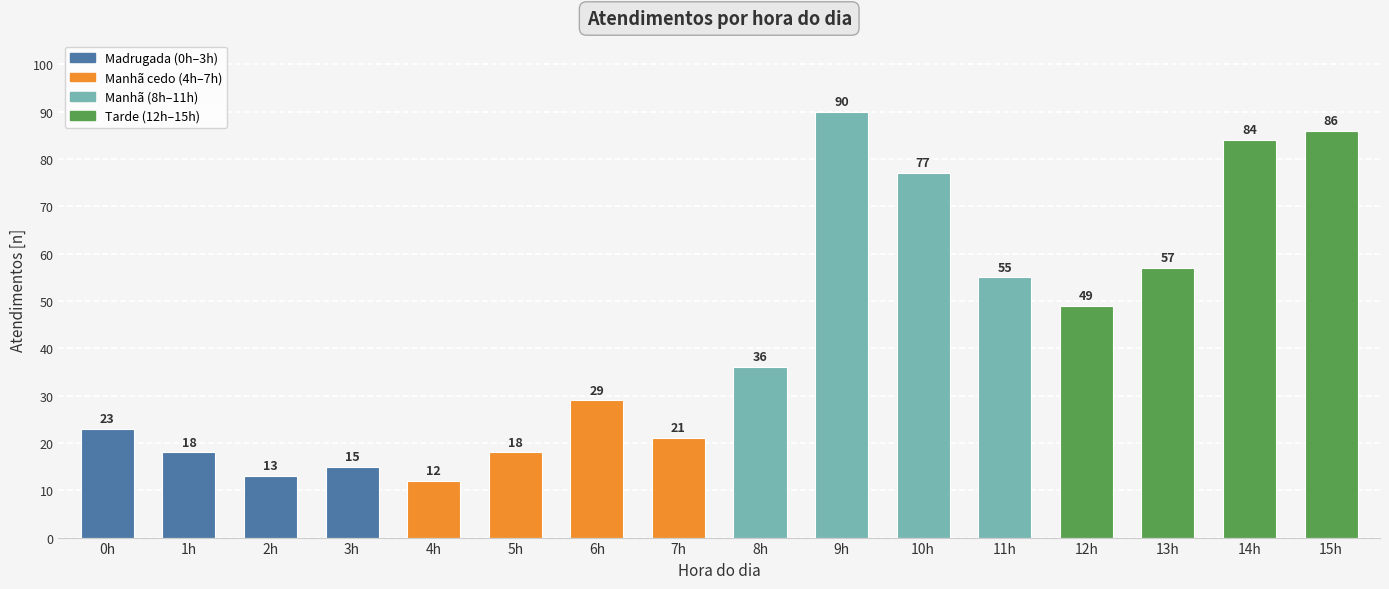

What is the sum of all values?

683